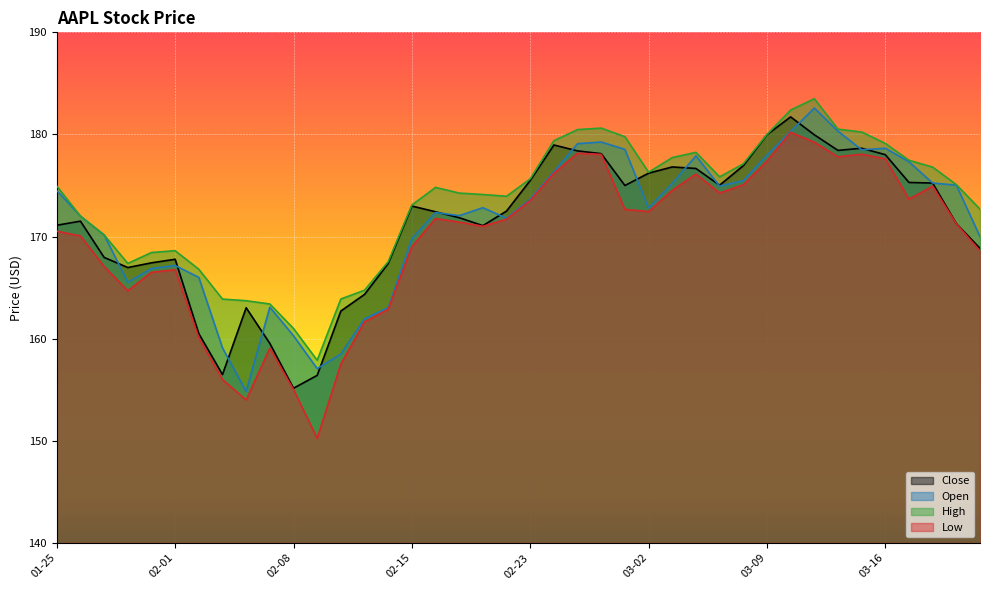

Which series has the largest total across all categories?

High